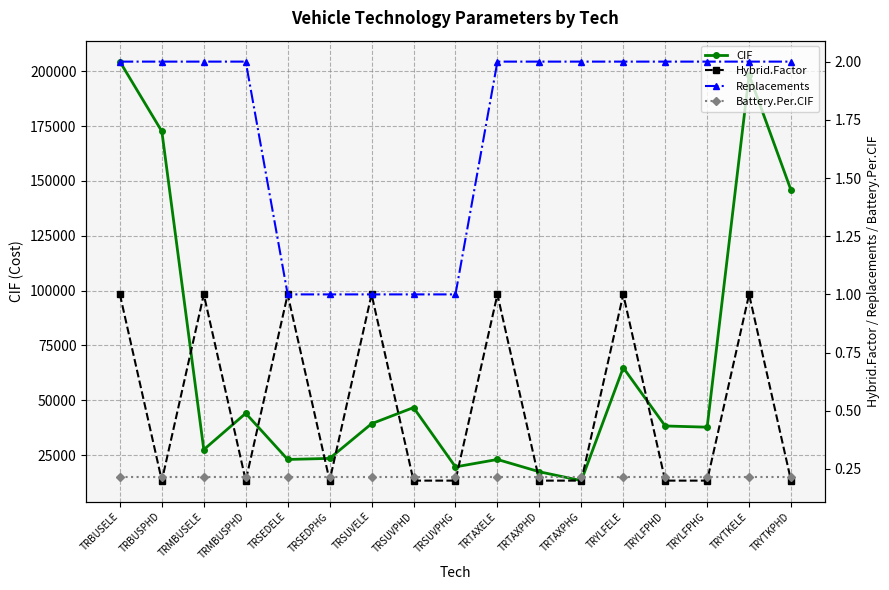

Reading left to right, what are all the values shown in this chart?

CIF: TRBUSELE=204360.5	TRBUSPHD=172572.8	TRMBUSELE=27546.6	TRMBUSPHD=44090.1	TRSEDELE=23065.8	TRSEDPHG=23555.1	TRSUVELE=39352.6	TRSUVPHD=46719.5	TRSUVPHG=19681.0	TRTAXELE=23065.8	TRTAXPHD=17461.4	TRTAXPHG=13421.8	TRYLFELE=64884.6	TRYLFPHD=38333.2	TRYLFPHG=37778.7	TRYTKELE=198336.5	TRYTKPHD=145727.4
Hybrid.Factor: TRBUSELE=1.0	TRBUSPHD=0.2	TRMBUSELE=1.0	TRMBUSPHD=0.2	TRSEDELE=1.0	TRSEDPHG=0.2	TRSUVELE=1.0	TRSUVPHD=0.2	TRSUVPHG=0.2	TRTAXELE=1.0	TRTAXPHD=0.2	TRTAXPHG=0.2	TRYLFELE=1.0	TRYLFPHD=0.2	TRYLFPHG=0.2	TRYTKELE=1.0	TRYTKPHD=0.2
Replacements: TRBUSELE=2.0	TRBUSPHD=2.0	TRMBUSELE=2.0	TRMBUSPHD=2.0	TRSEDELE=1.0	TRSEDPHG=1.0	TRSUVELE=1.0	TRSUVPHD=1.0	TRSUVPHG=1.0	TRTAXELE=2.0	TRTAXPHD=2.0	TRTAXPHG=2.0	TRYLFELE=2.0	TRYLFPHD=2.0	TRYLFPHG=2.0	TRYTKELE=2.0	TRYTKPHD=2.0
Battery.Per.CIF: TRBUSELE=0.2	TRBUSPHD=0.2	TRMBUSELE=0.2	TRMBUSPHD=0.2	TRSEDELE=0.2	TRSEDPHG=0.2	TRSUVELE=0.2	TRSUVPHD=0.2	TRSUVPHG=0.2	TRTAXELE=0.2	TRTAXPHD=0.2	TRTAXPHG=0.2	TRYLFELE=0.2	TRYLFPHD=0.2	TRYLFPHG=0.2	TRYTKELE=0.2	TRYTKPHD=0.2